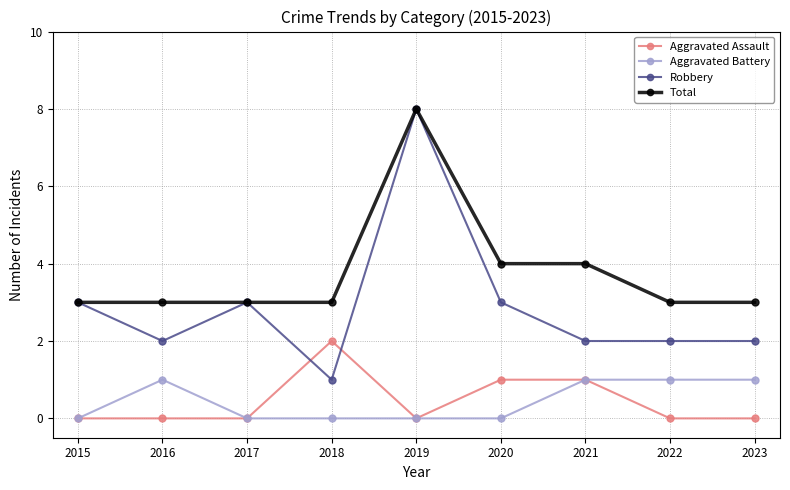

Rank the series at 2018 from highest to lowest value.

Total, Aggravated Assault, Robbery, Aggravated Battery